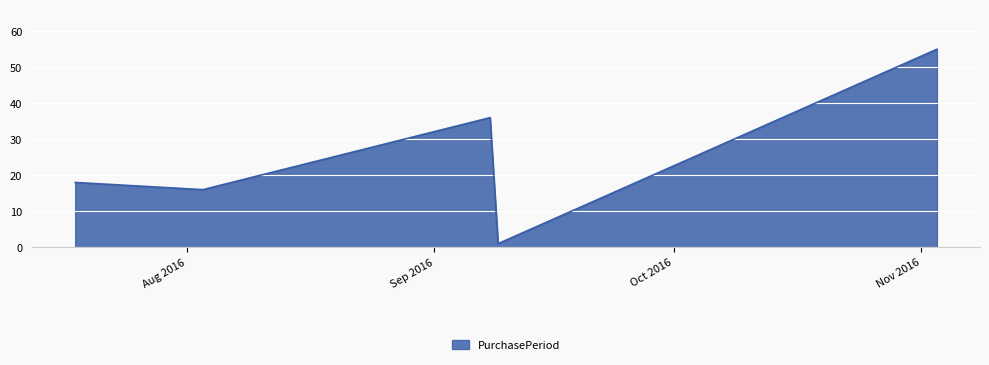

How many interior local peaks (higher than both neighbors) does the data have?

1